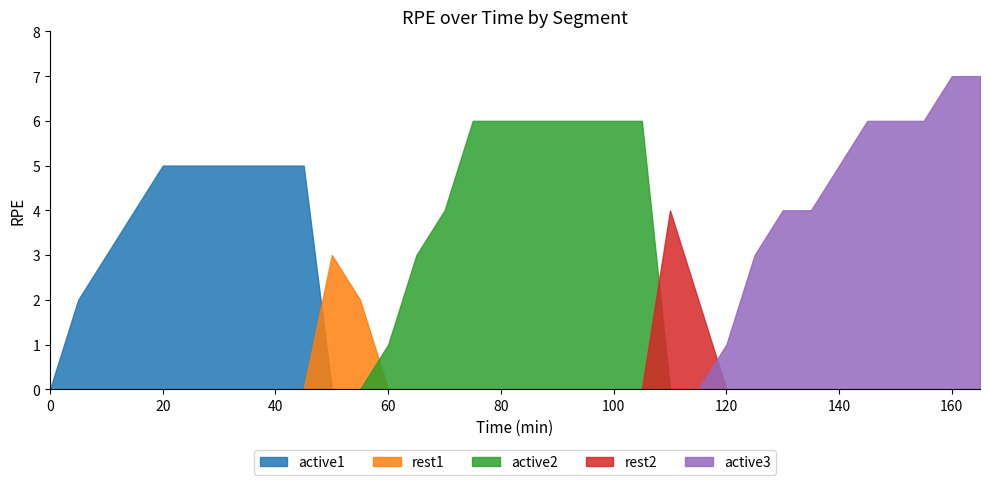

Rank the series by their maximum value, from highest to lowest.

active3, active2, active1, rest2, rest1